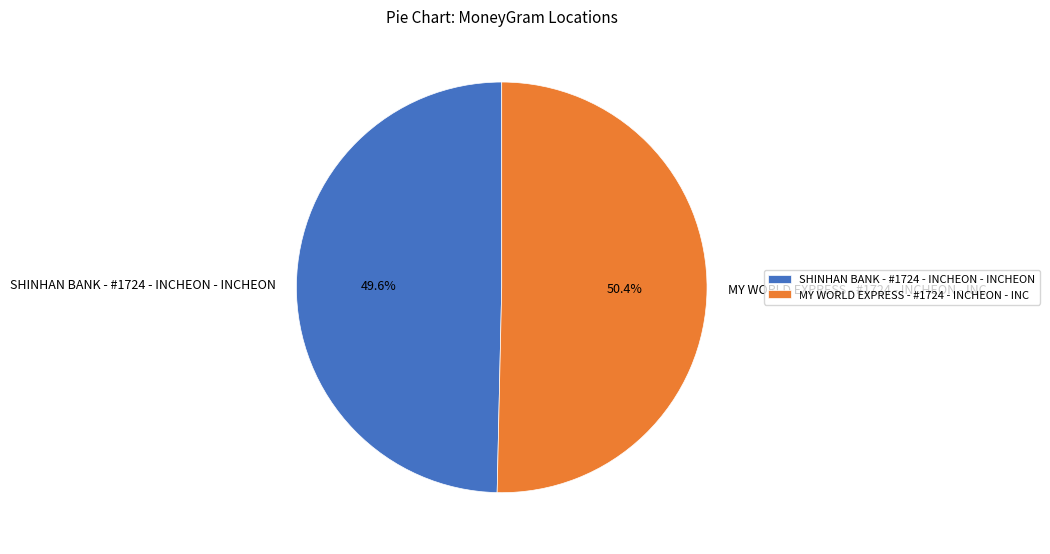

Which category has the biggest portion of the pie?

MY WORLD EXPRESS - #1724 - INCHEON - INC